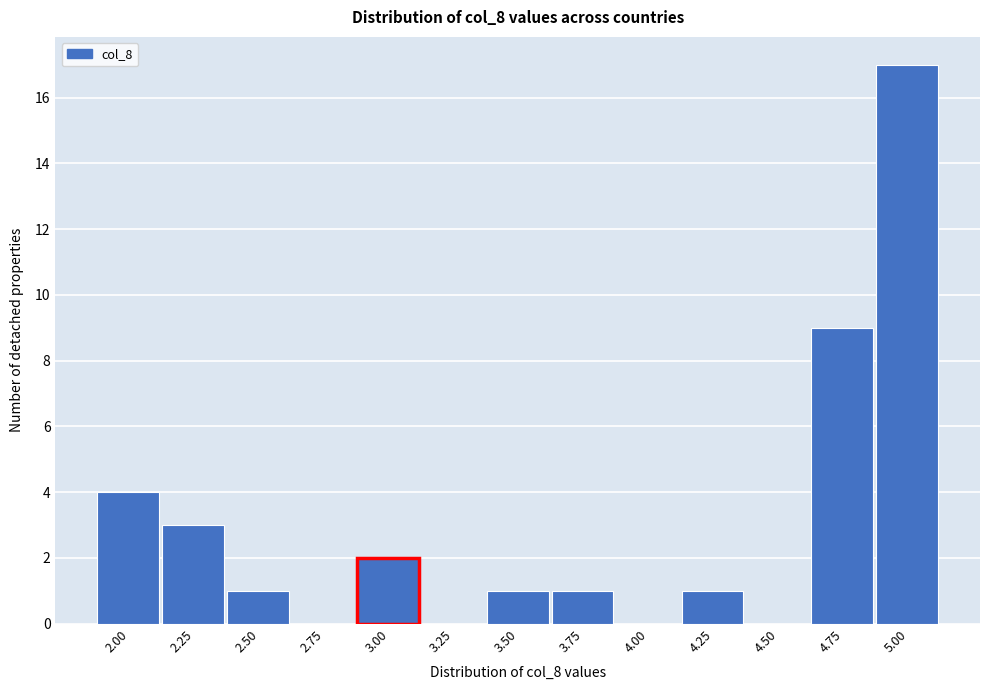

Reading left to right, transcribe all the data shown in this chart.

2.00=4	2.25=3	2.50=1	2.75=0	3.00=2	3.25=0	3.50=1	3.75=1	4.00=0	4.25=1	4.50=0	4.75=9	5.00=17